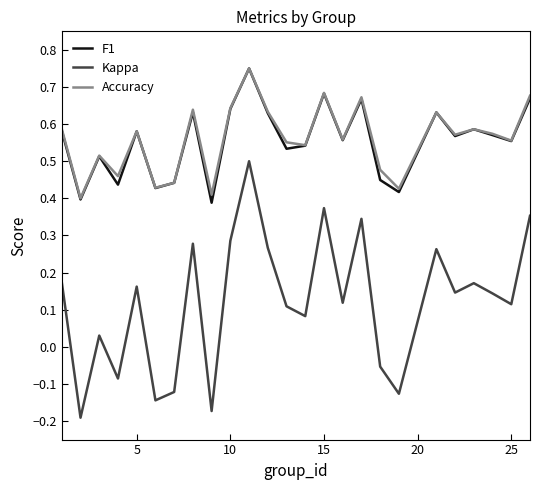

Which series has the widest spread of values?

Kappa